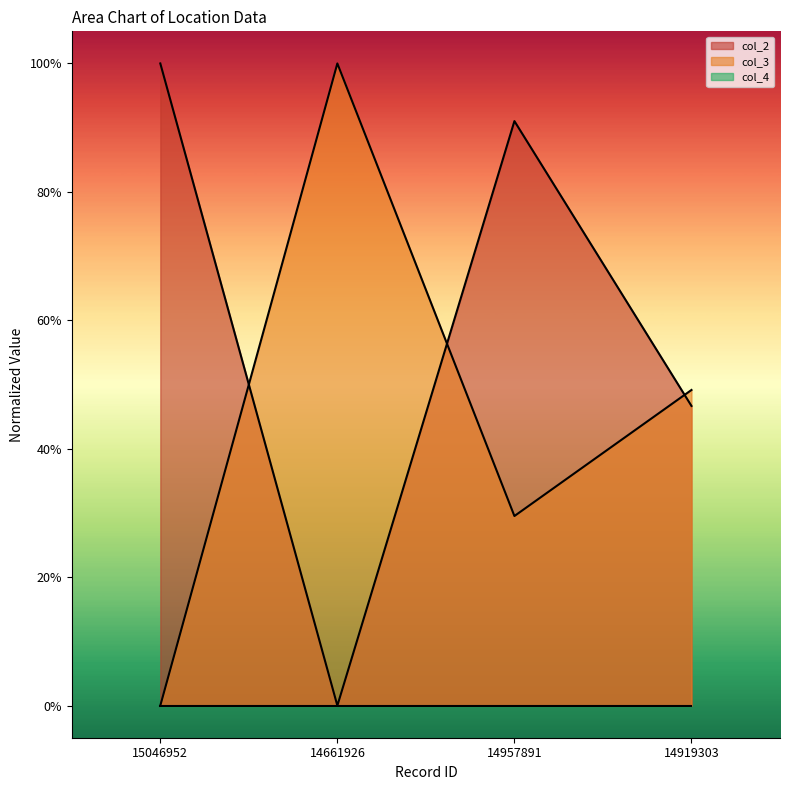

True or false: col_3 has a value of -0.3 at 15046952.

False